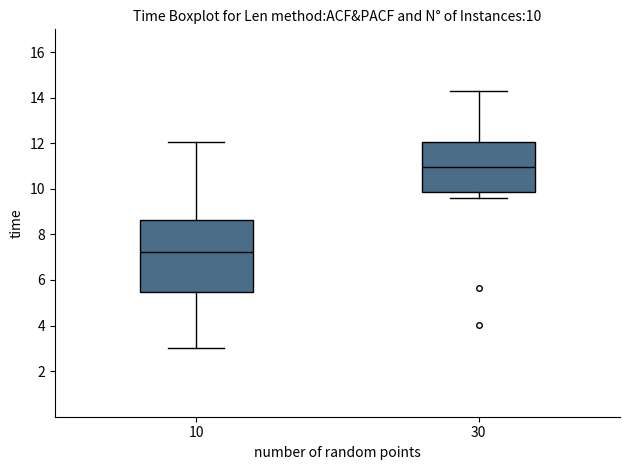

Which box is the tallest, from its lower edge to its upper edge?

10